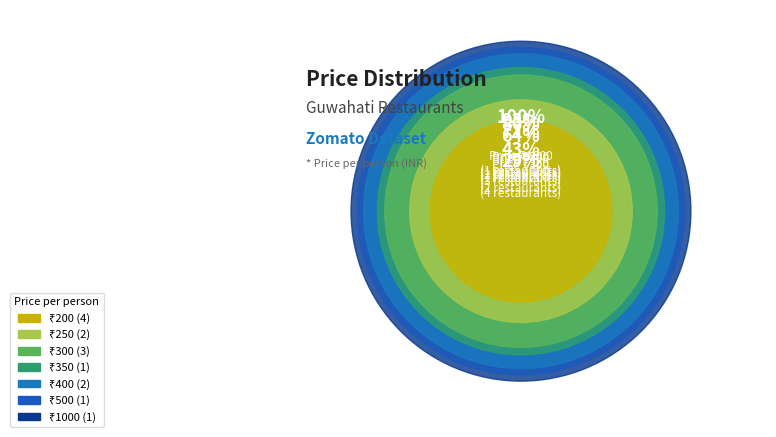

Do 1000 and 400 together represent more than half of the pie?

No